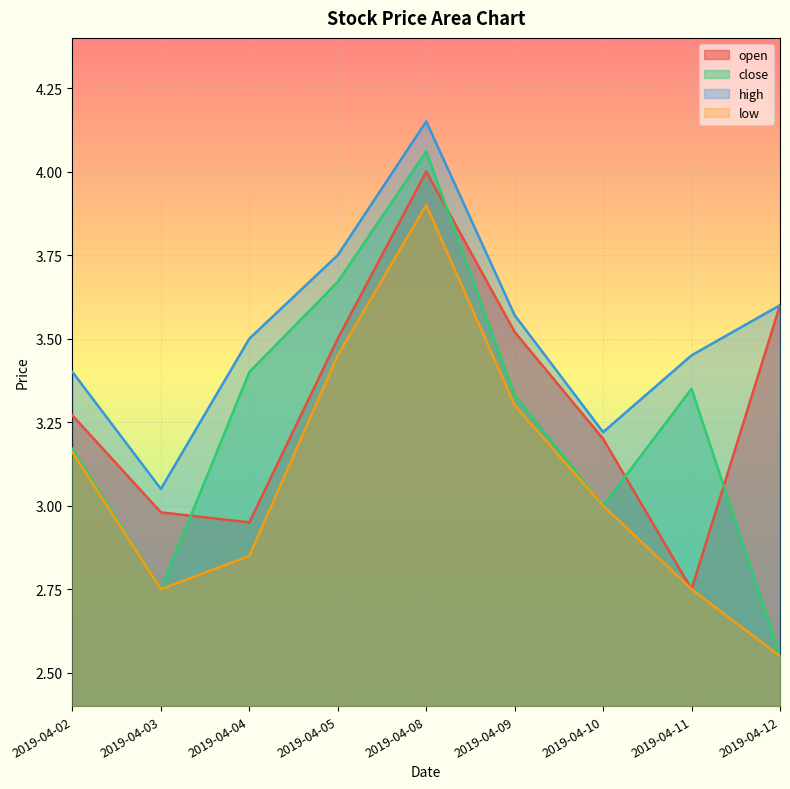

What are all the series names shown in the legend?

open, close, high, low